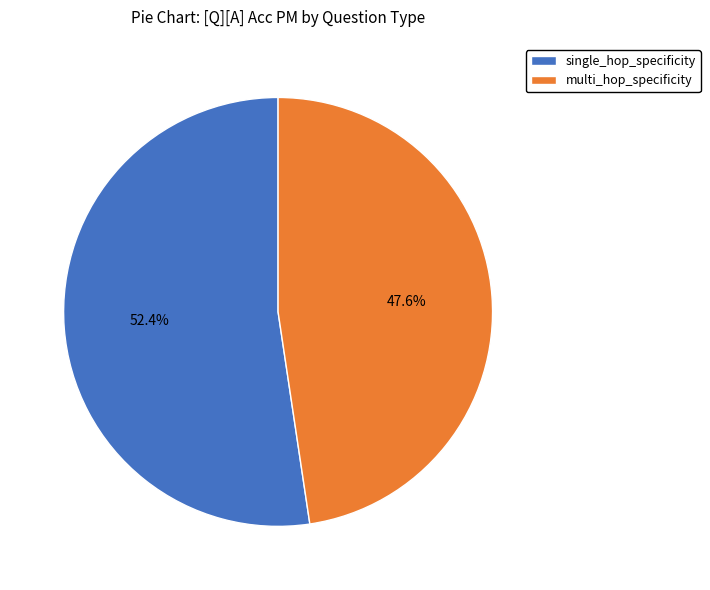

To the nearest percent, what is the combined percentage of single_hop_specificity and multi_hop_specificity?

100%